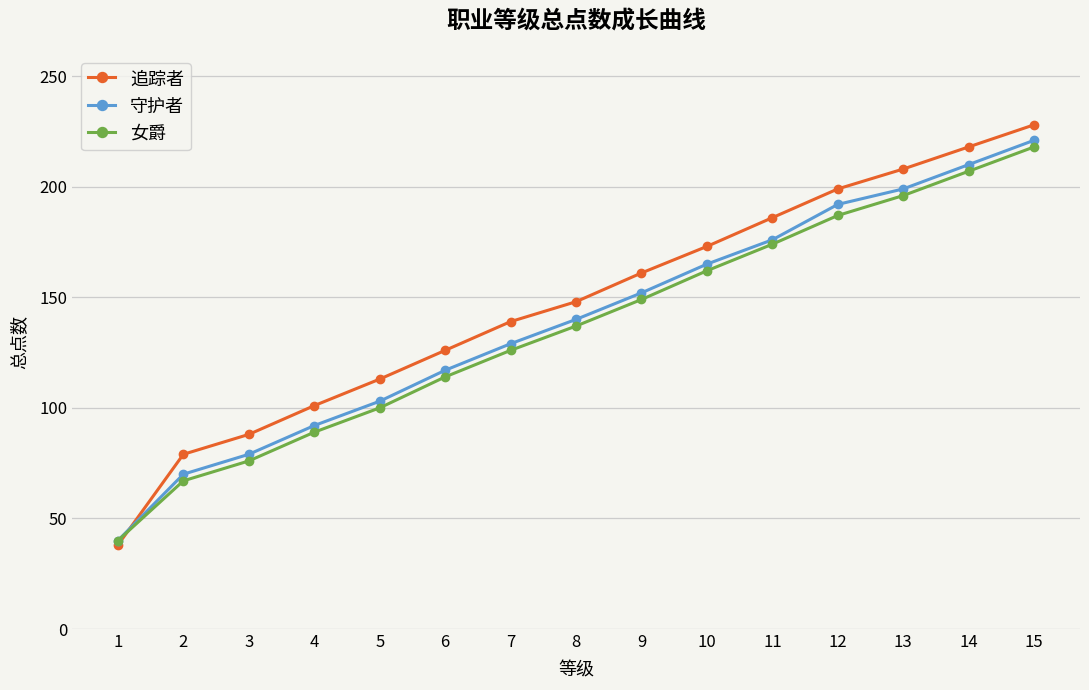

Which series has the widest spread of values?

追踪者